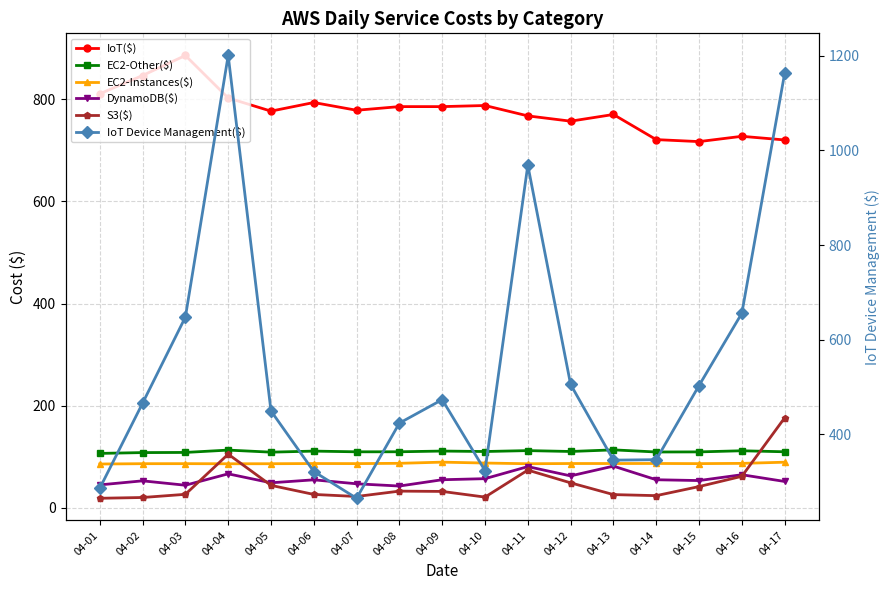

What is the total value across all series at 04-11?

2089.3